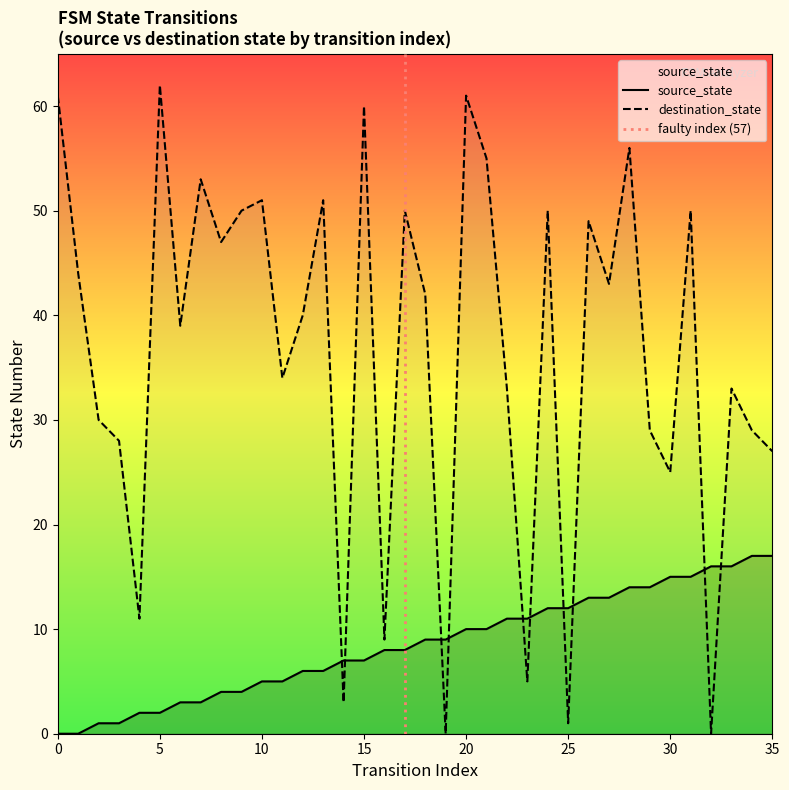

What is the total value across all series at 0?

61